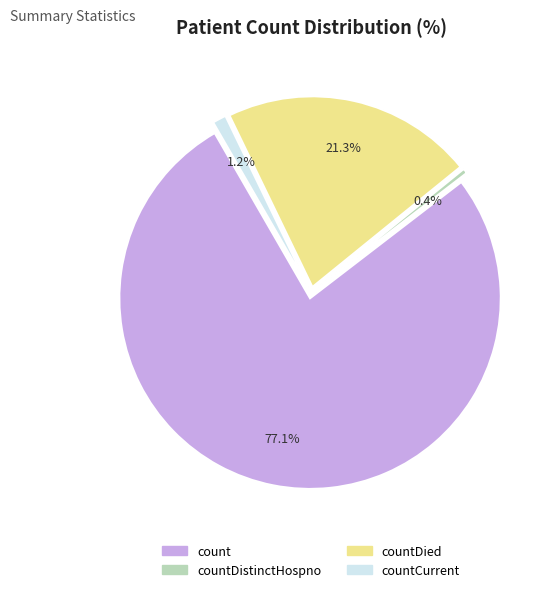

Count the number of slices in the pie.

4